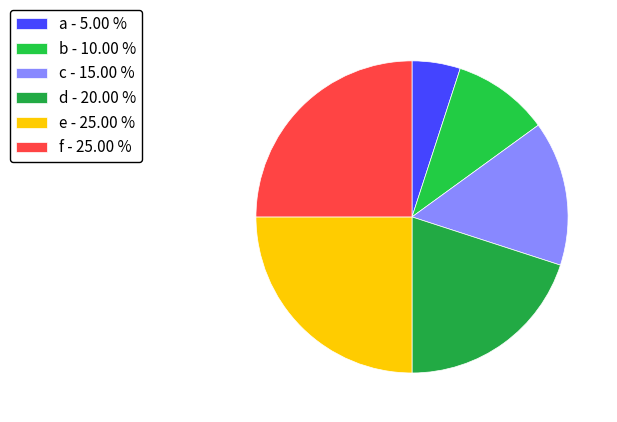

To the nearest percent, what is the difference between the largest and smallest slice percentages?

20%